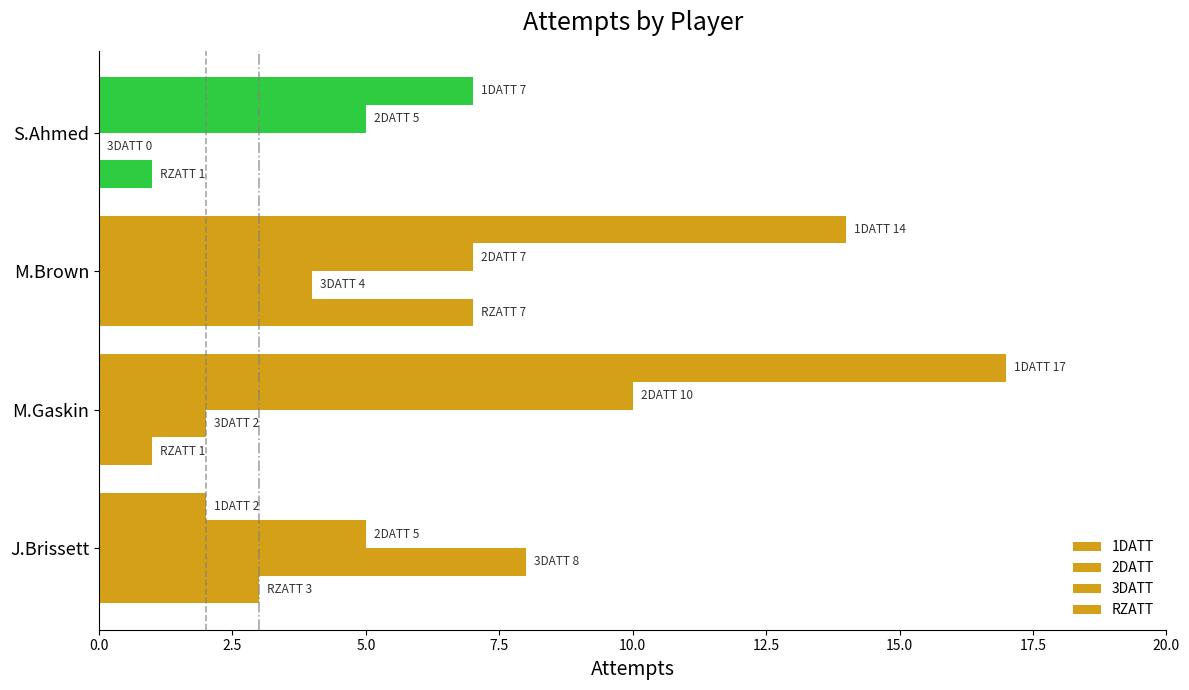

What is the difference between the maximum and minimum values in the 3DATT series?

8